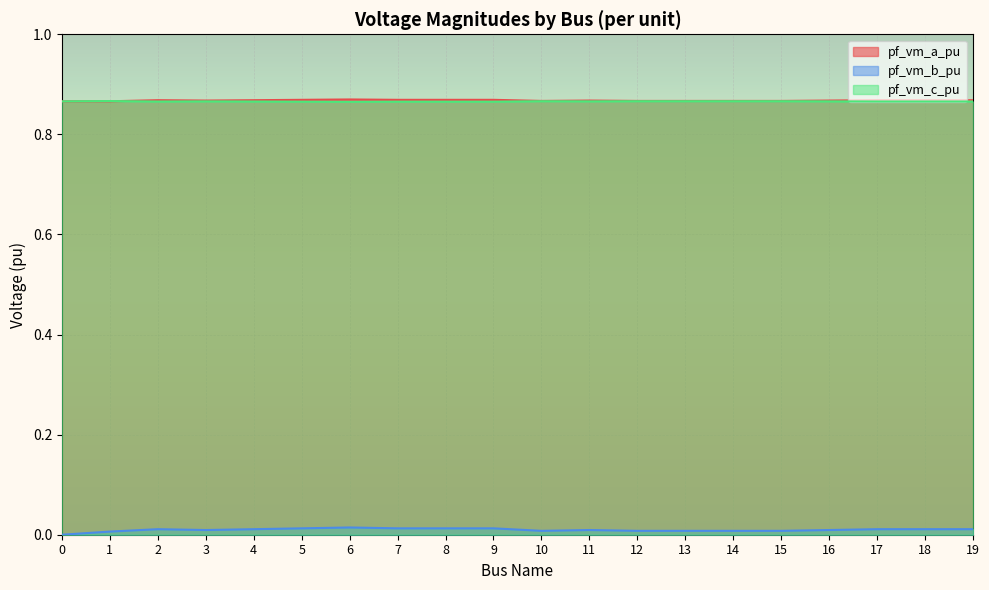

What is the total value across all series at 4?

1.7